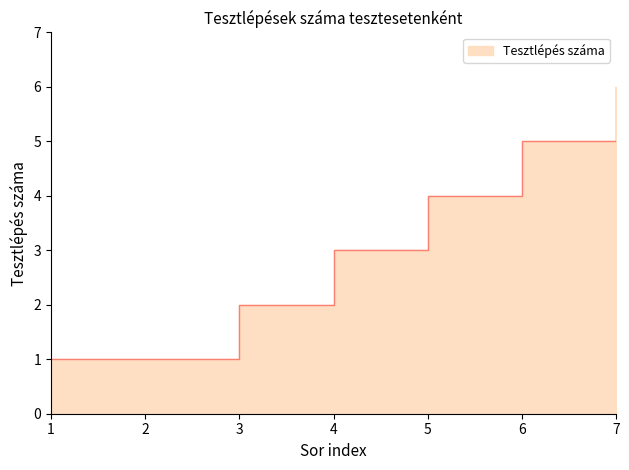

Reading right to left, what are all the values shown in this chart?

6	5	4	3	2	1	1